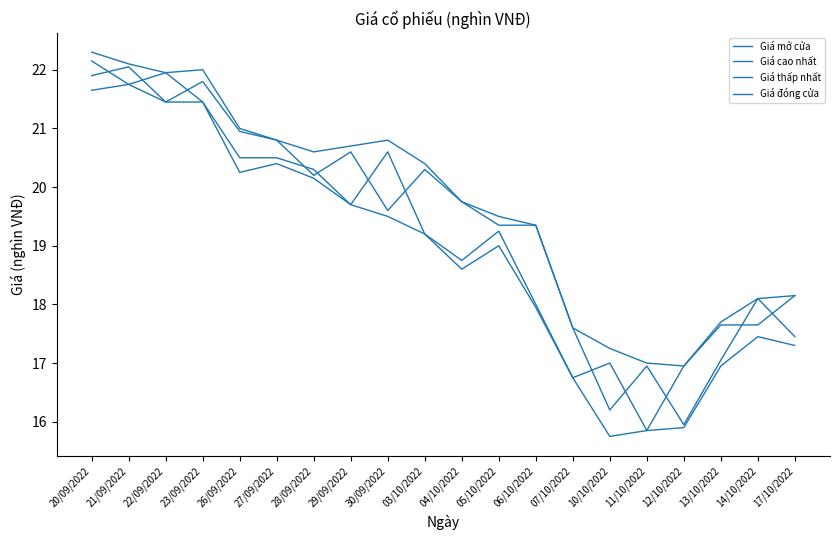

True or false: Giá đóng cửa and Giá cao nhất intersect in this chart.

False